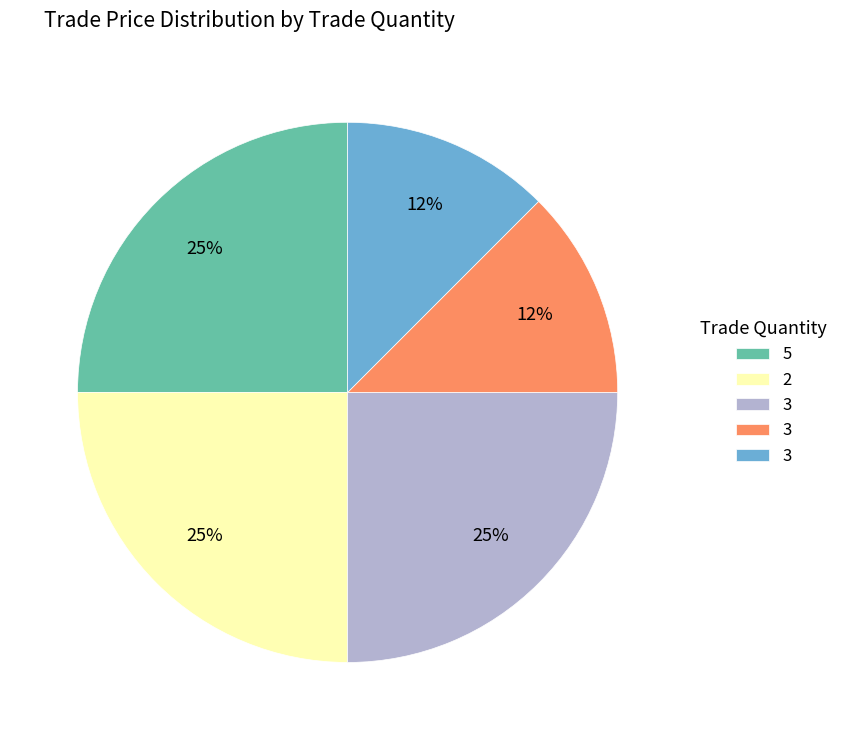

To the nearest percent, what is the average slice percentage?

20%